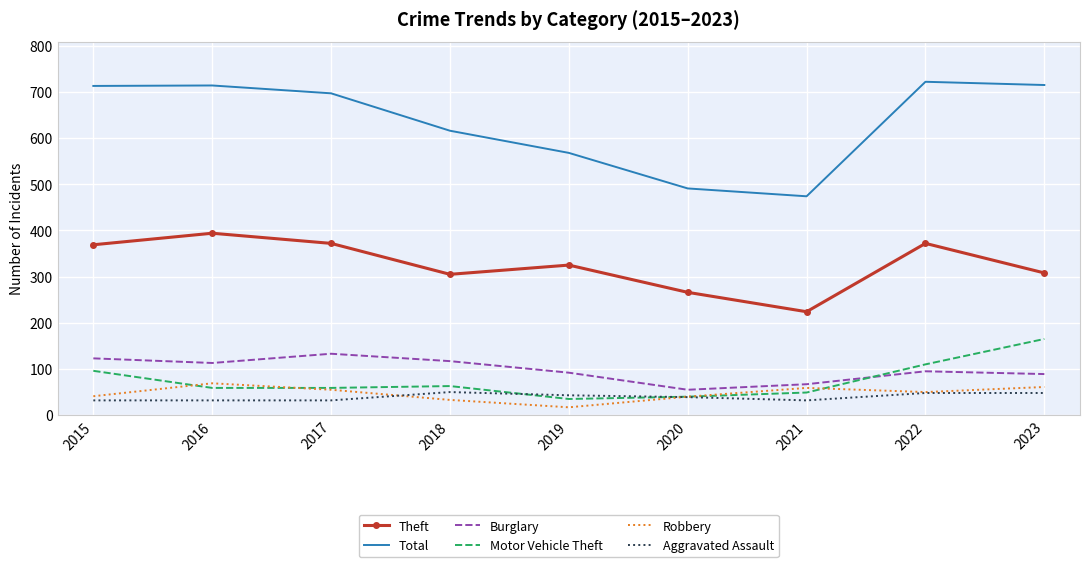

At how many categories does at least one series exceed 353?

9